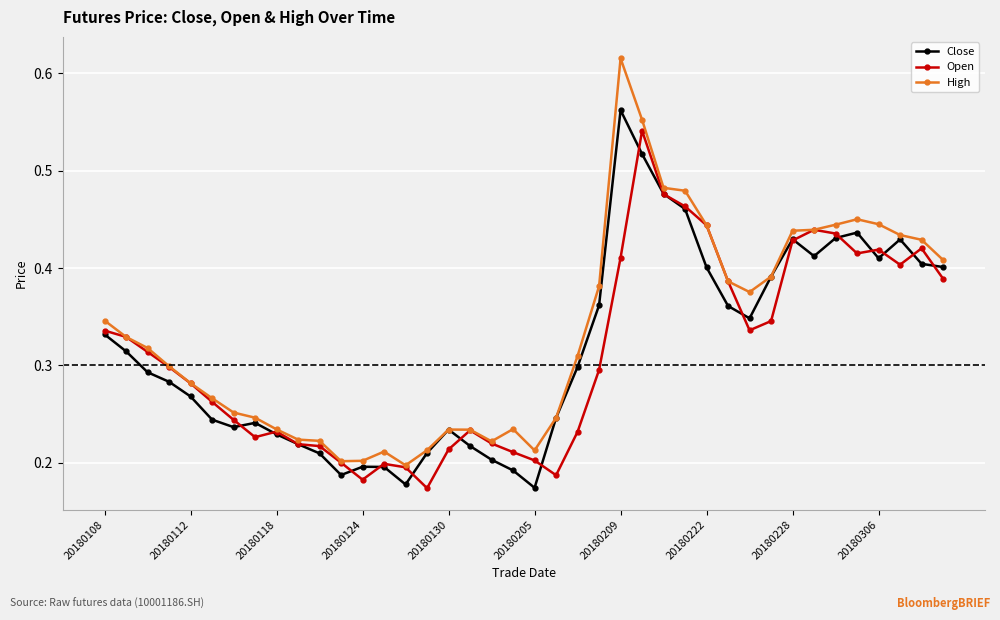

List the series in order of their peak value, highest first.

High, Close, Open